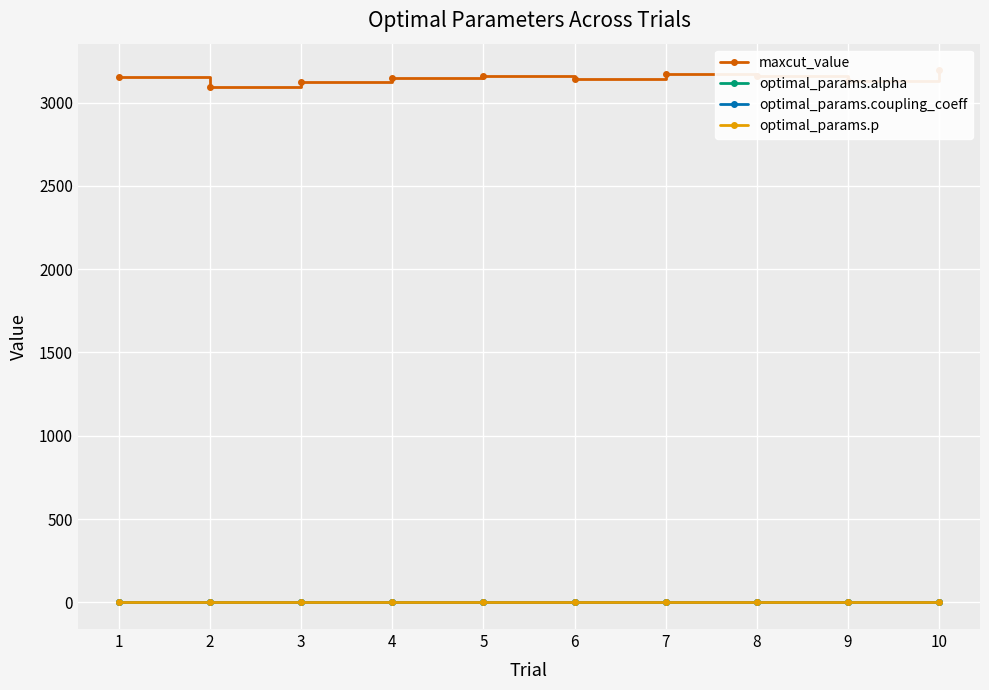

True or false: optimal_params.alpha and optimal_params.coupling_coeff intersect in this chart.

False